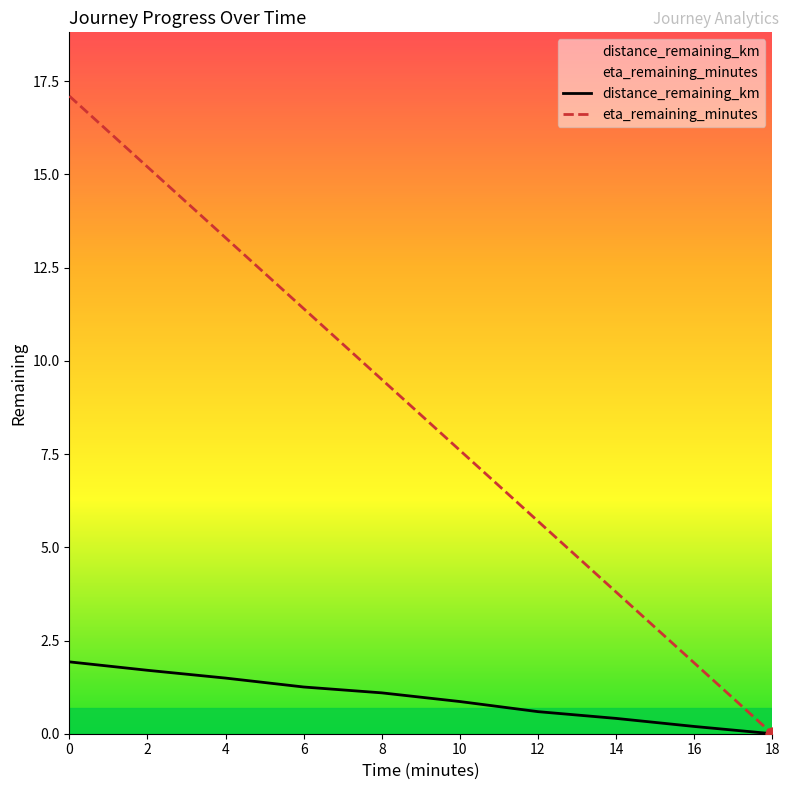

What is the total value across all series at 14?

4.2